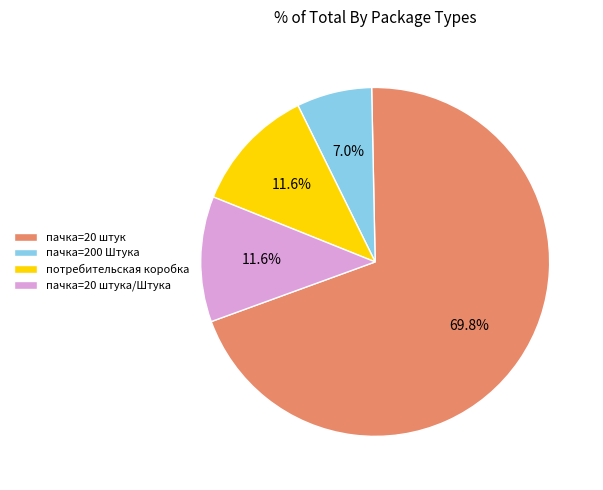

To the nearest percent, what is the average slice percentage?

25%